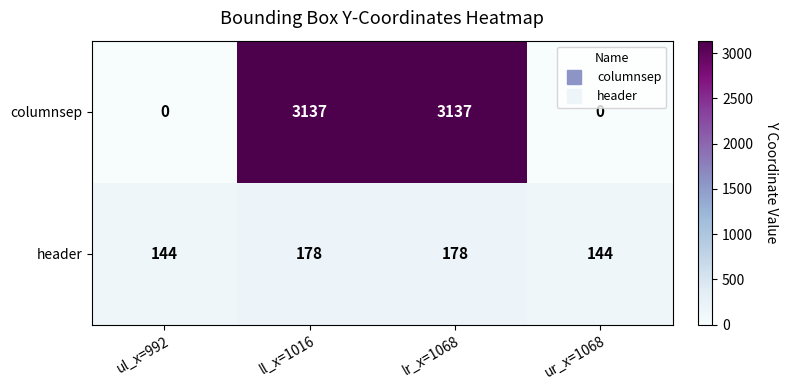

What is the maximum value for header?

178